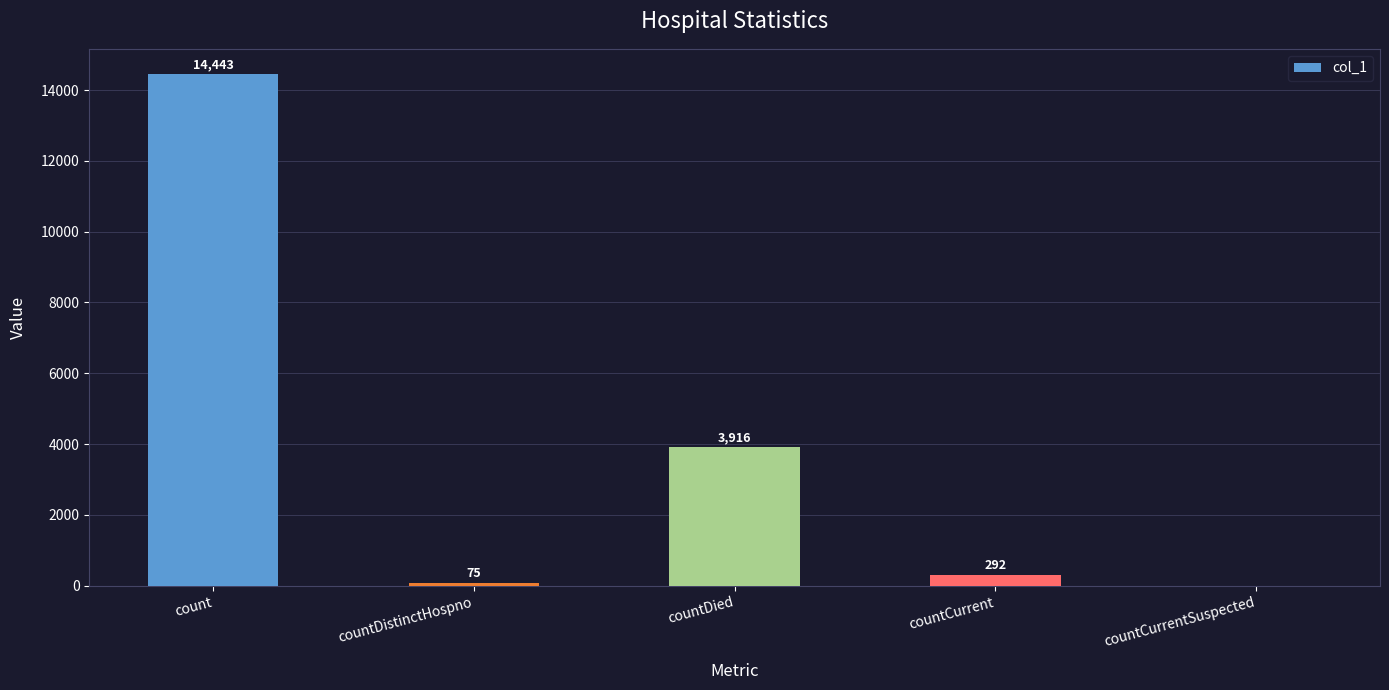

What is the sum of all values?

18726